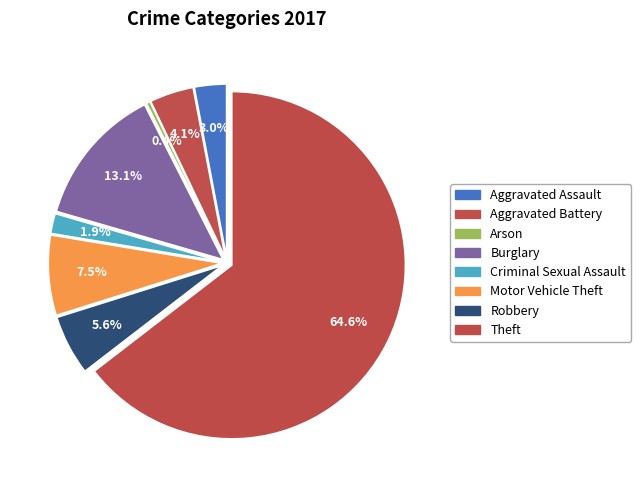

Rank the categories by value from highest to lowest.

Theft, Burglary, Motor Vehicle Theft, Robbery, Aggravated Battery, Aggravated Assault, Criminal Sexual Assault, Arson